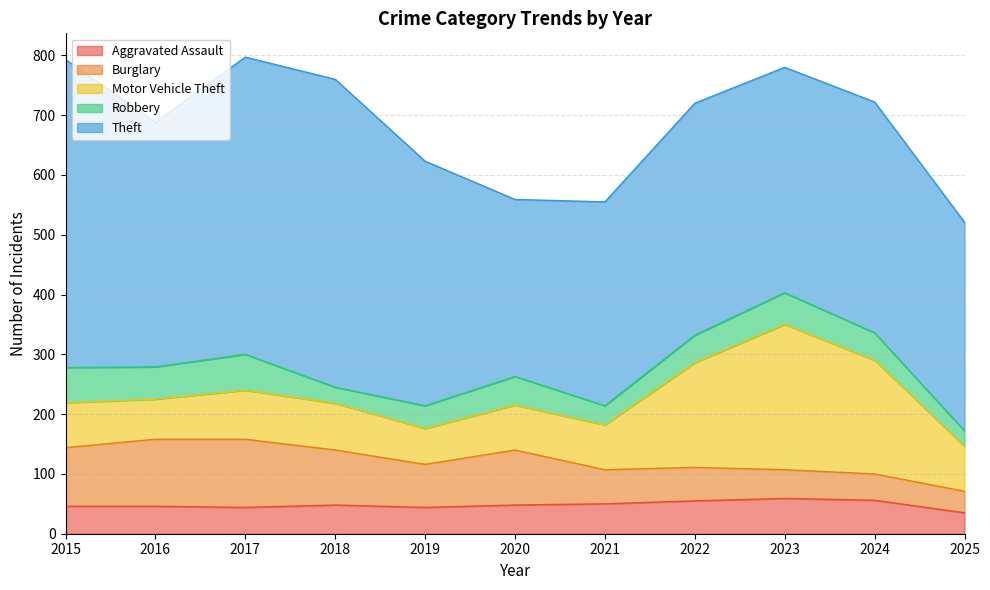

Where is the first local maximum for Robbery?

2017